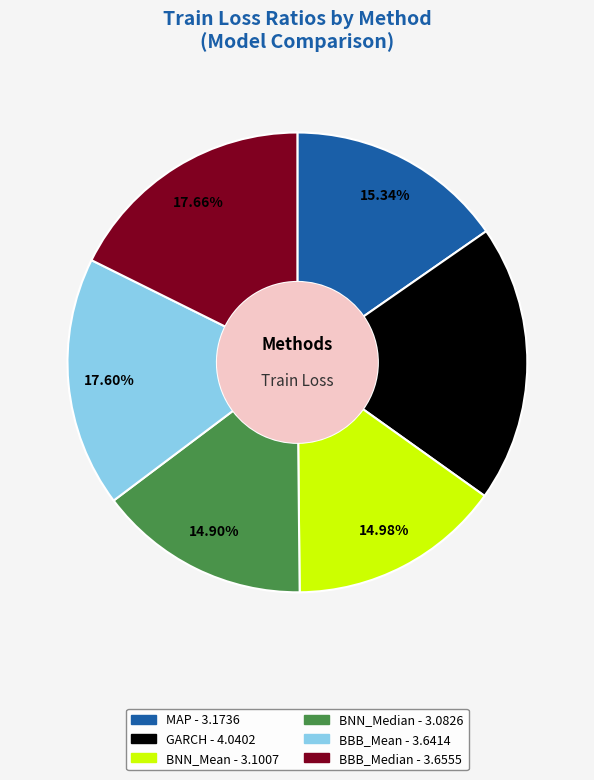

Does BBB_Median account for over 50% of the chart?

No